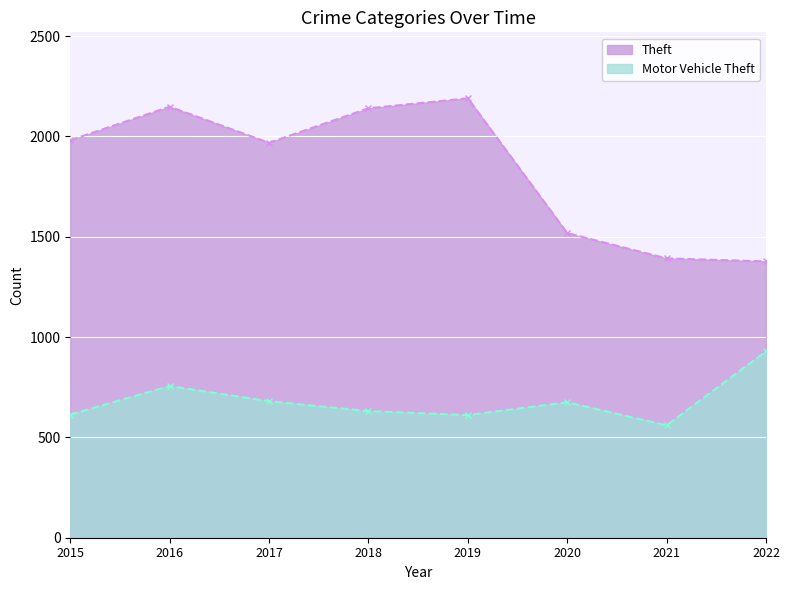

At which label does Motor Vehicle Theft reach its minimum?

2021